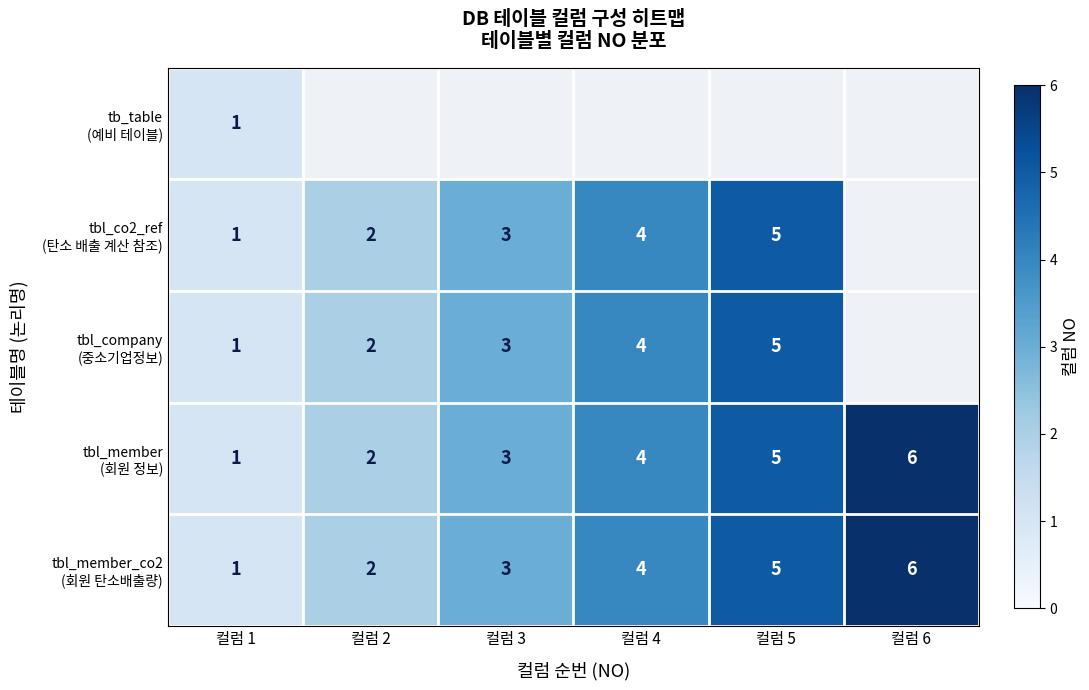

What is the total value across all series at 컬럼 1?

5